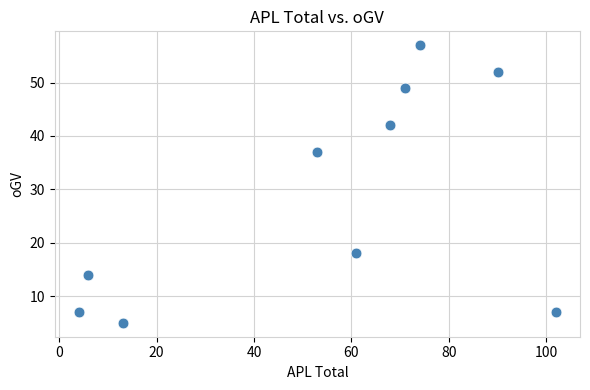

What Y value in the scatter plot is closest to 31?

37